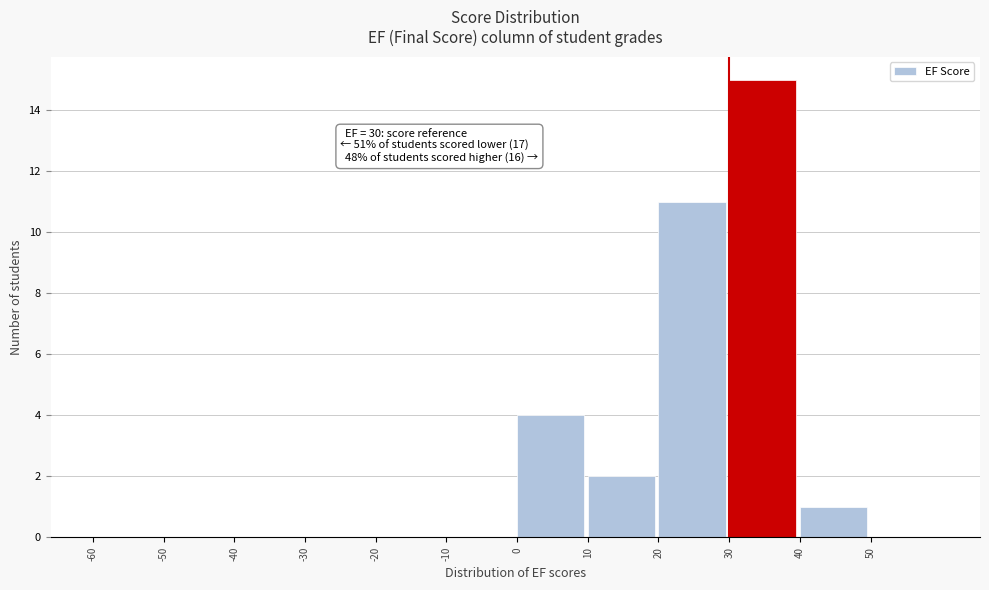

Over which range of the x-axis is the bar tallest?

30 to 40